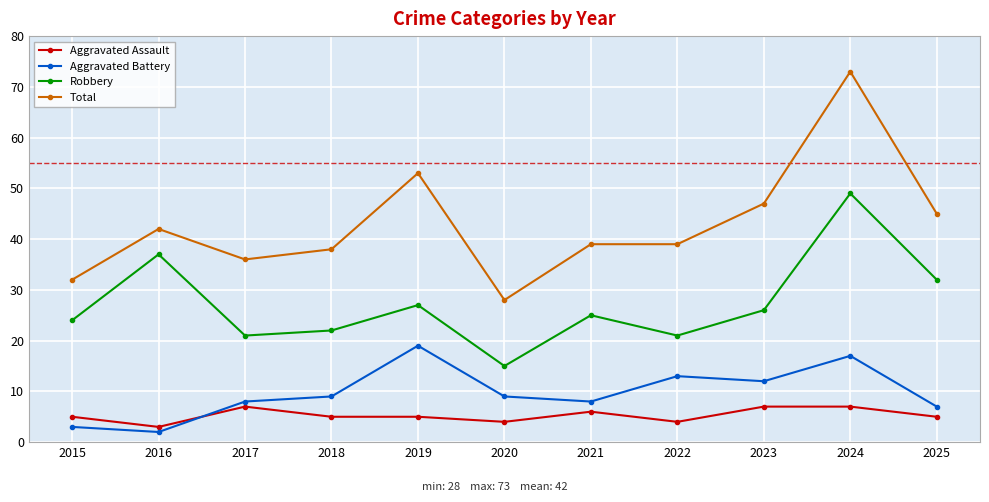

Is the value of Aggravated Assault at 2025 greater than the value of Robbery at 2017?

No